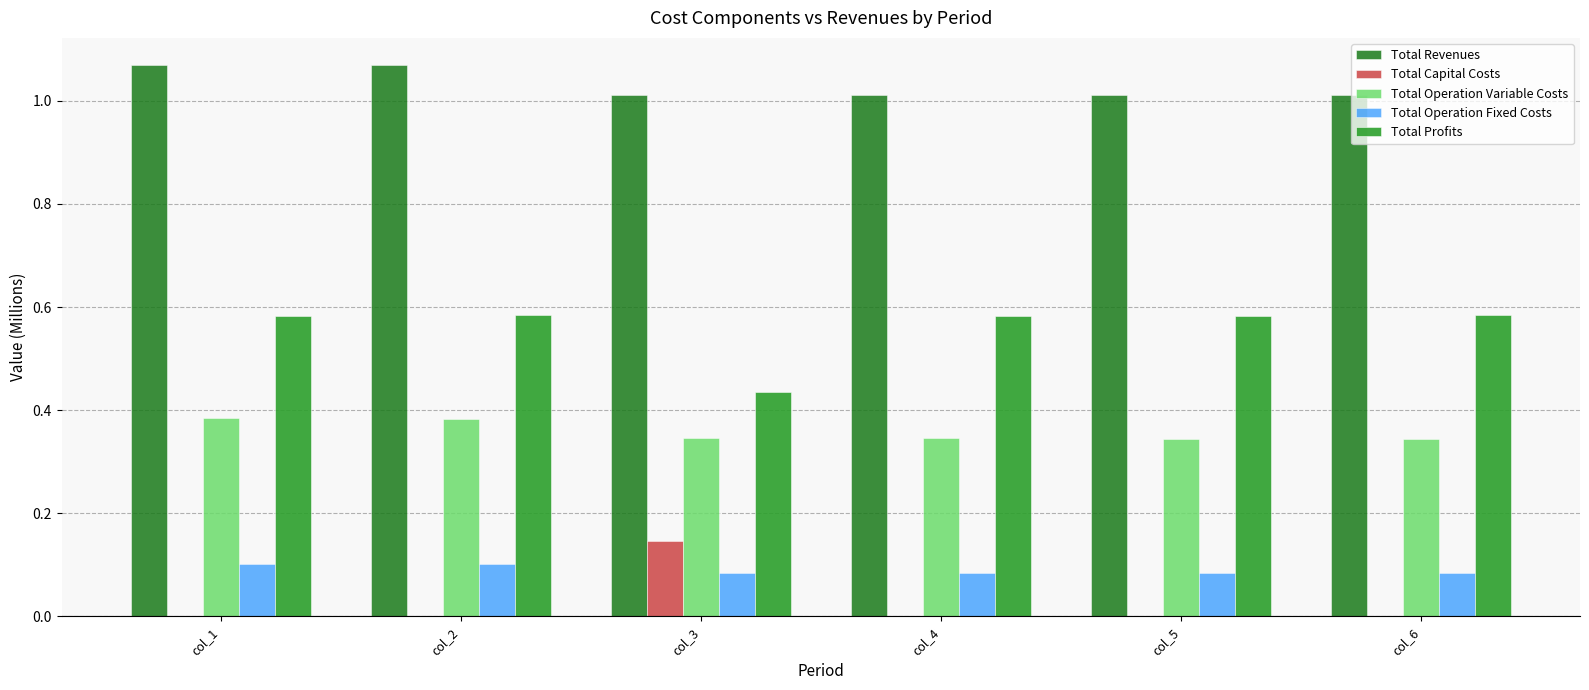

What is the sum of all Total Revenues values?

6.2